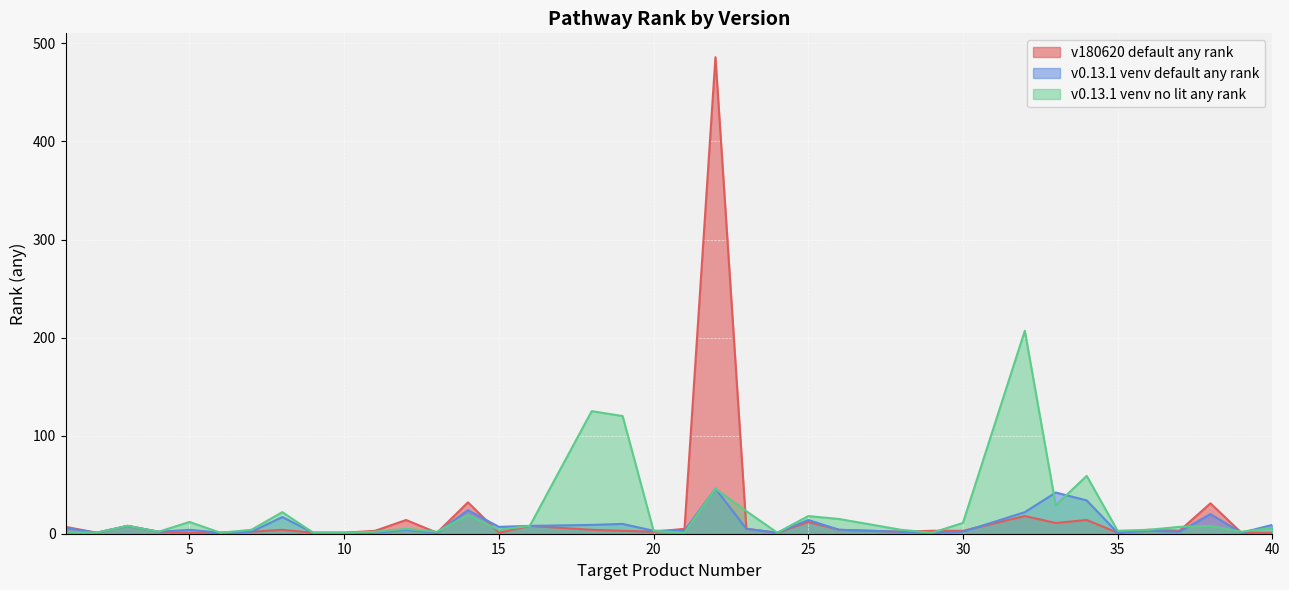

Does the chart display data point markers on the line(s)?

No